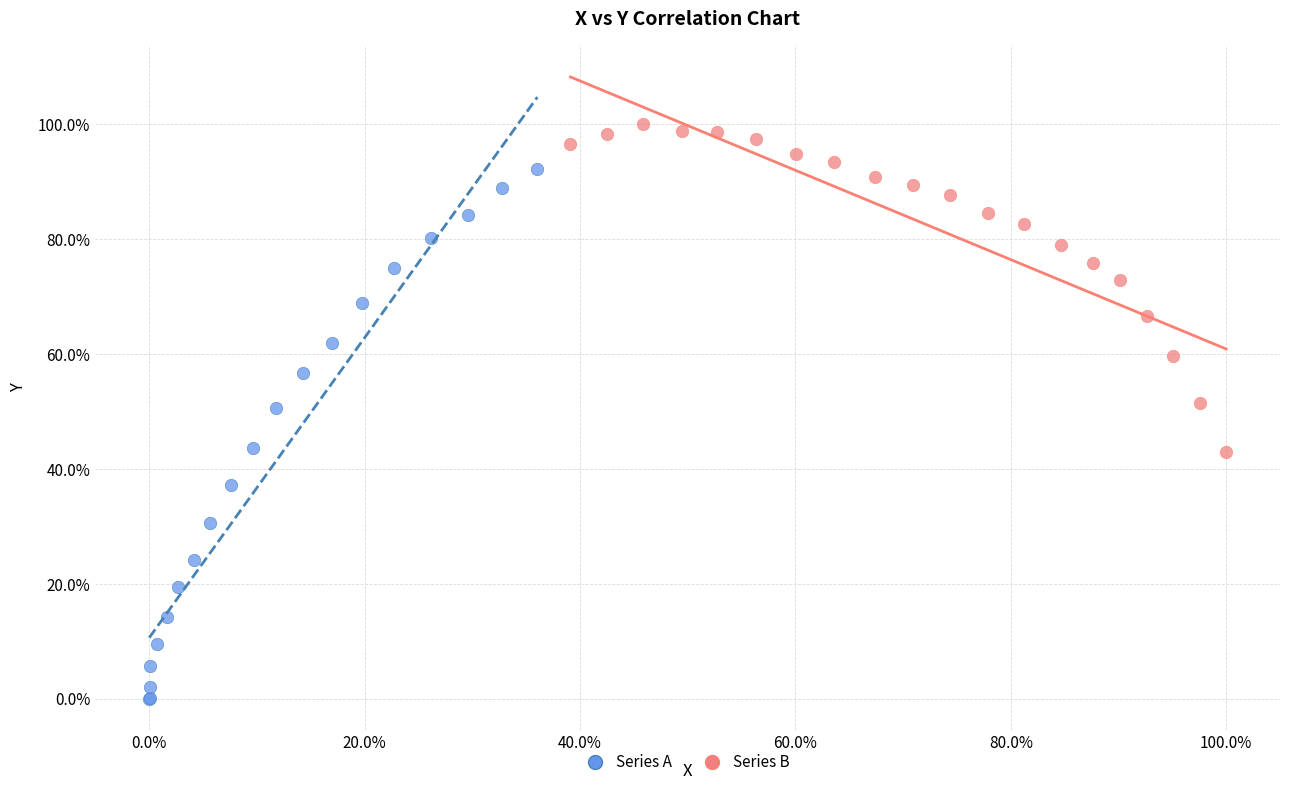

Which series has the largest Y range (max minus min)?

Series A